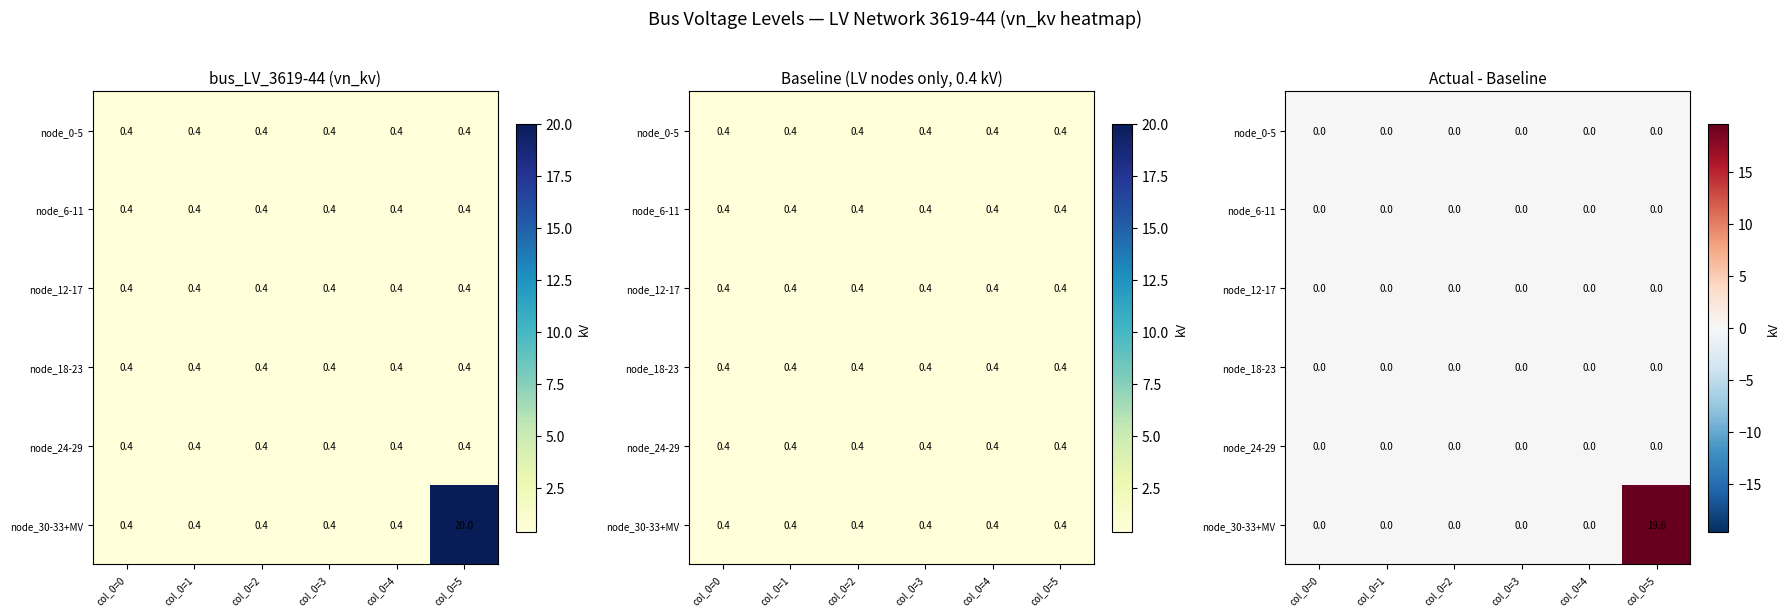

At which category is the sum across all series the highest?

col_0=5